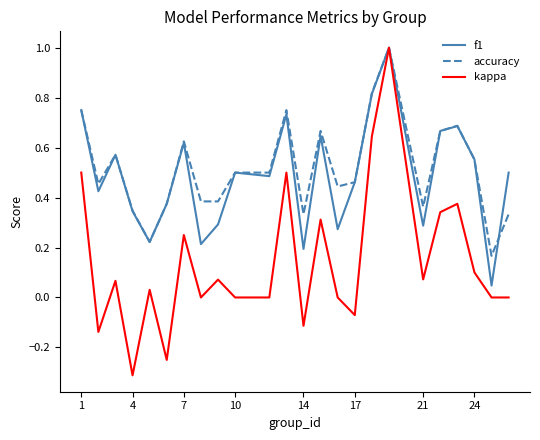

True or false: accuracy has more than 0 points higher than both neighbors.

True